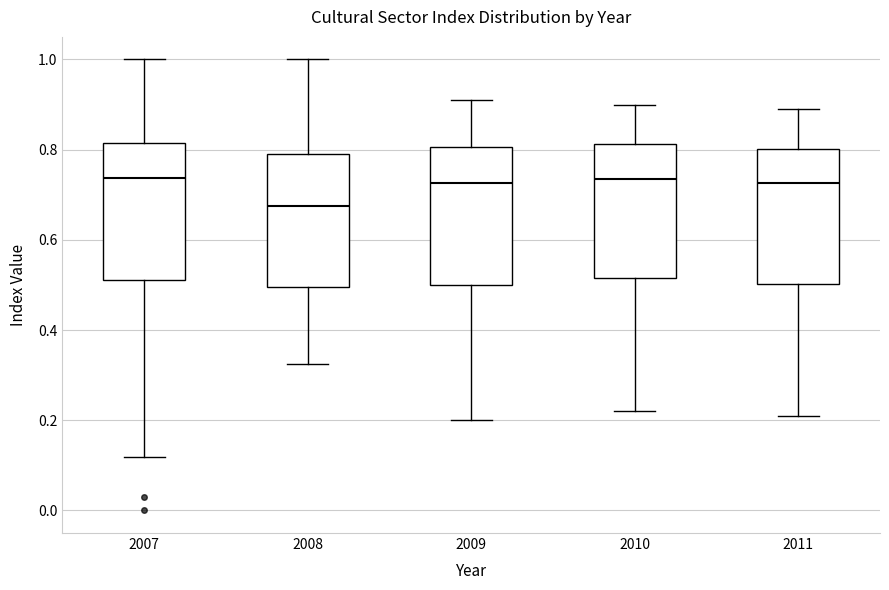

Reading left to right, read every box against the y-axis: the position of its median line, the range the box covers, and the ends of its whiskers. The values are not printed on the chart, so give them approximately, as read against the axis.

2007: median 0.74, box 0.52 to 0.82, whiskers 0.12 to 1.00
2008: median 0.68, box 0.50 to 0.80, whiskers 0.32 to 1.00
2009: median 0.72, box 0.50 to 0.80, whiskers 0.20 to 0.92
2010: median 0.74, box 0.52 to 0.82, whiskers 0.22 to 0.90
2011: median 0.72, box 0.50 to 0.80, whiskers 0.22 to 0.90